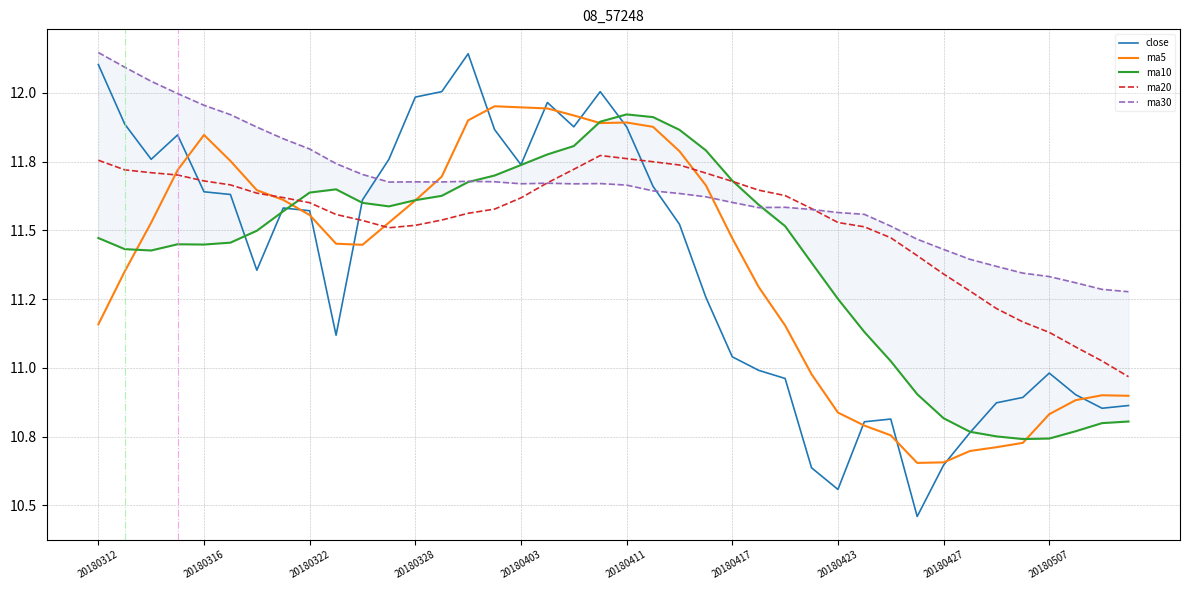

What are all the series names shown in the legend?

close, ma5, ma10, ma20, ma30